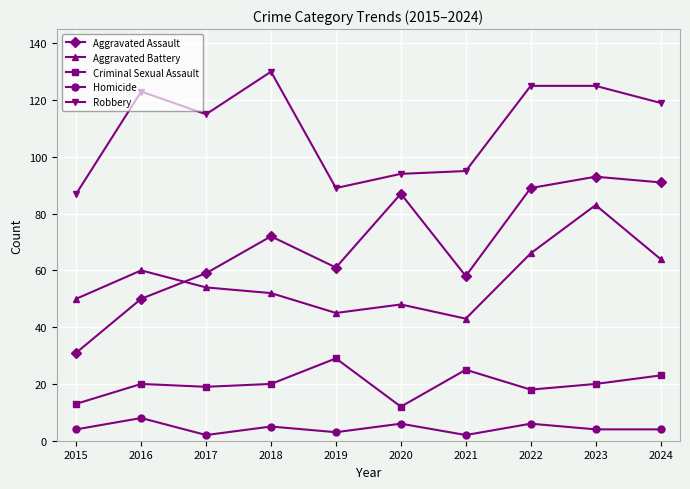

Rank the series by their maximum value, from lowest to highest.

Homicide, Criminal Sexual Assault, Aggravated Battery, Aggravated Assault, Robbery